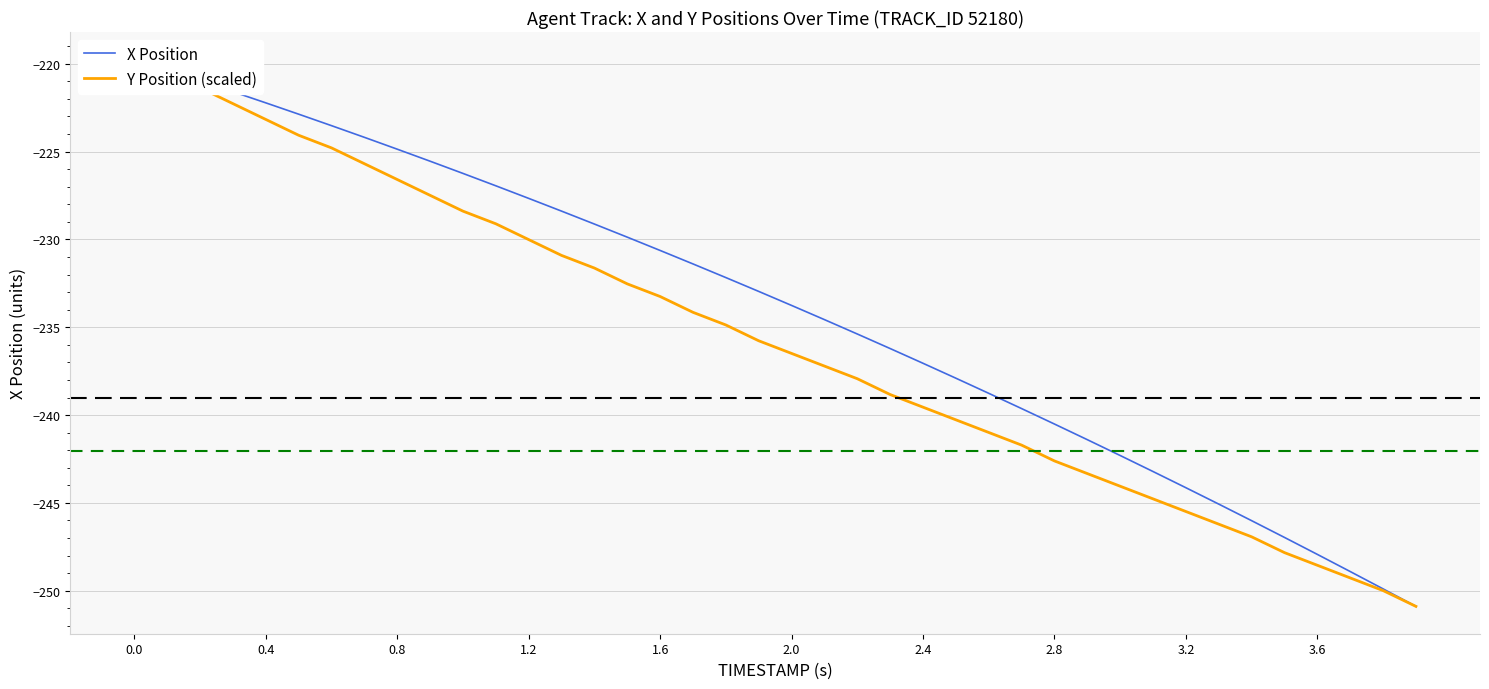

The X Position series shows -321.5 at 11. True or false?

False